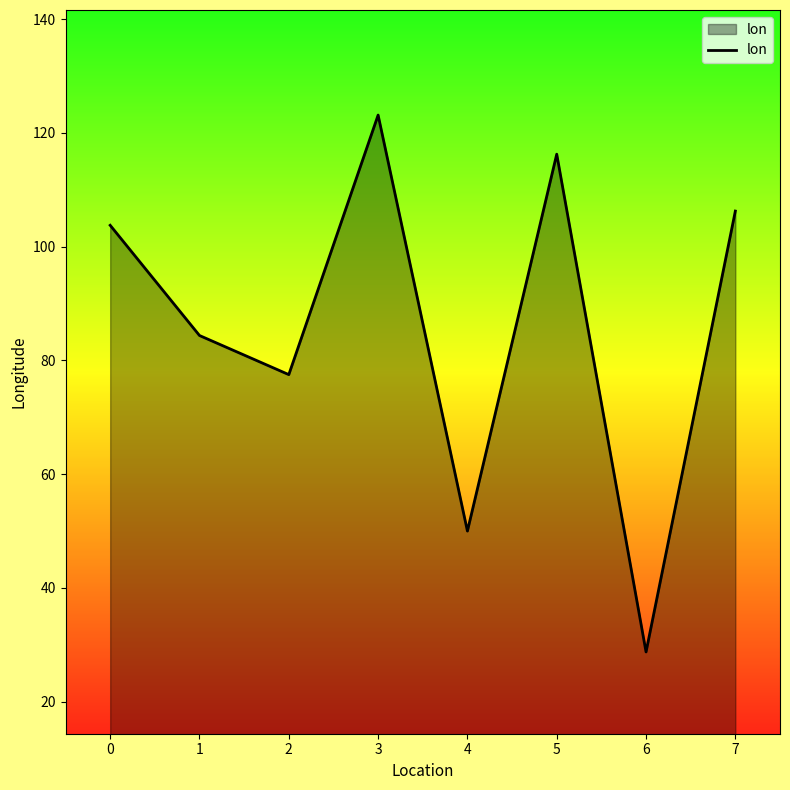

Rank the categories by value from lowest to highest.

6, 4, 2, 1, 0, 7, 5, 3